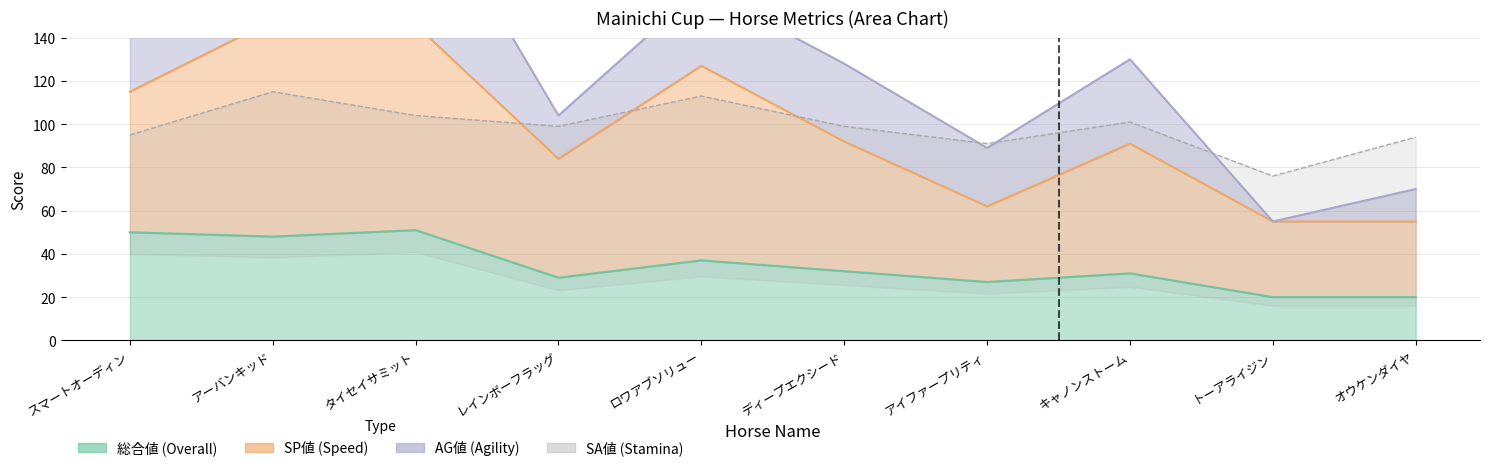

Where is the first local maximum for 総合値?

タイセイサミット